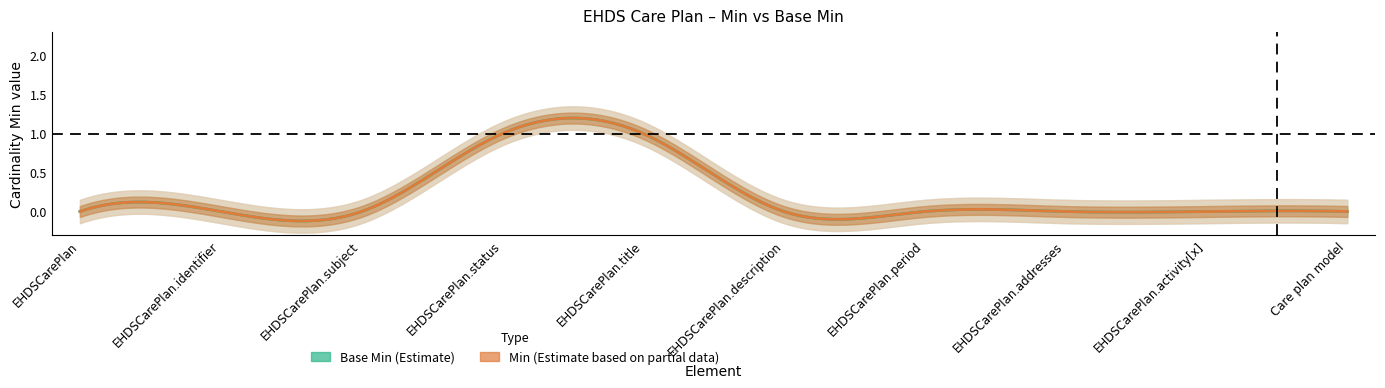

Reading left to right, transcribe all the data shown in this chart.

Min: 0	0	0	1	1	0	0	0	0	0
Base Min: 0	0	0	1	1	0	0	0	0	0